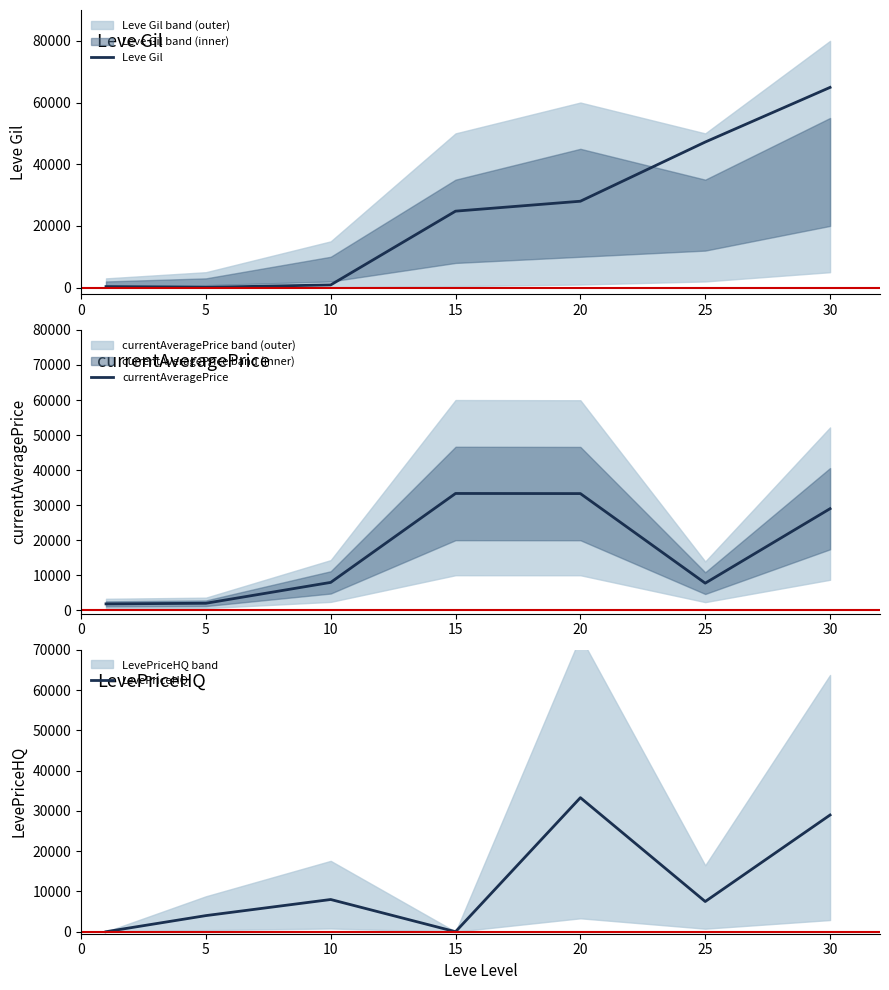

Reading right to left, extract all data points from this chart.

Leve Gil: 64910	47200	28010	24790	880	110	330
currentAveragePrice: 28991	7736	33300	33333	7950	1997	1820
LevePriceHQ: 28991	7499	33300	0	8000	4000	0